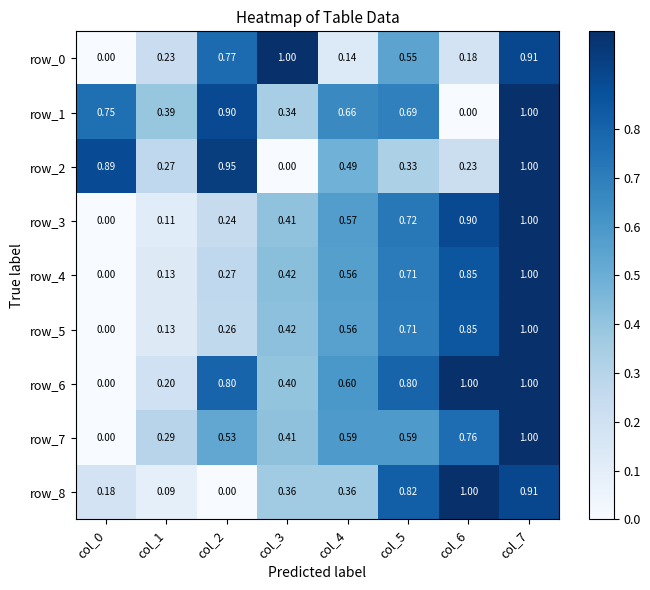

Rank the categories by row_3 value from highest to lowest.

col_7, col_6, col_5, col_4, col_3, col_2, col_1, col_0